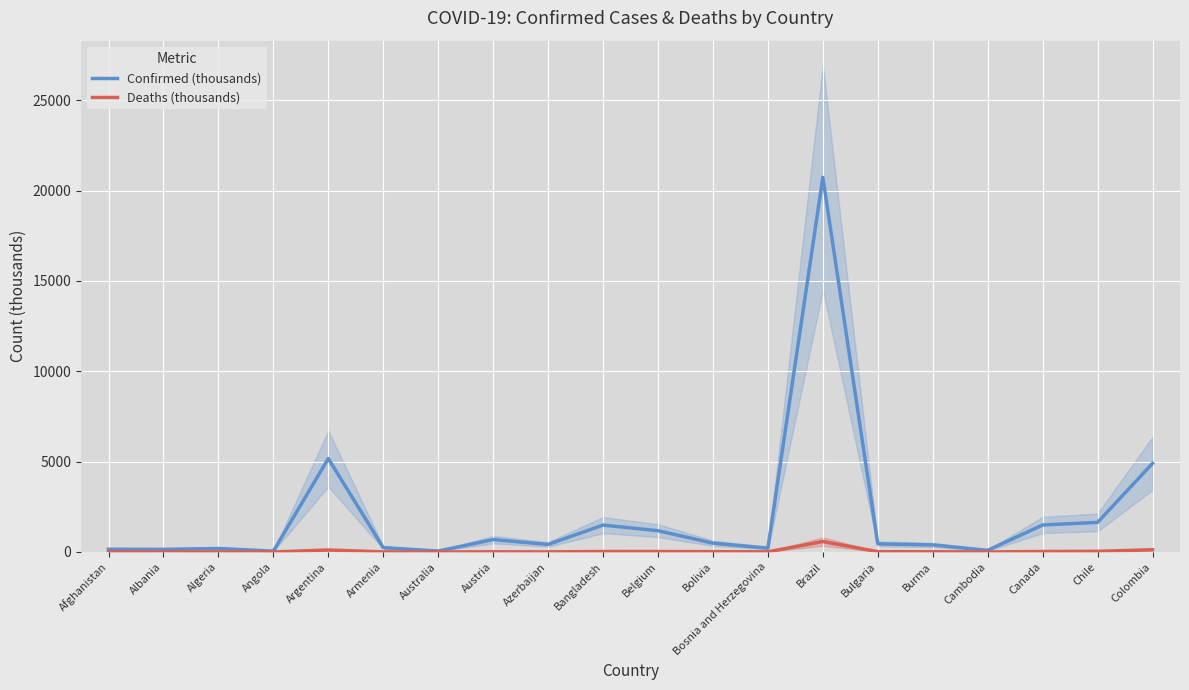

What is the total value across all series at Albania?

146.6